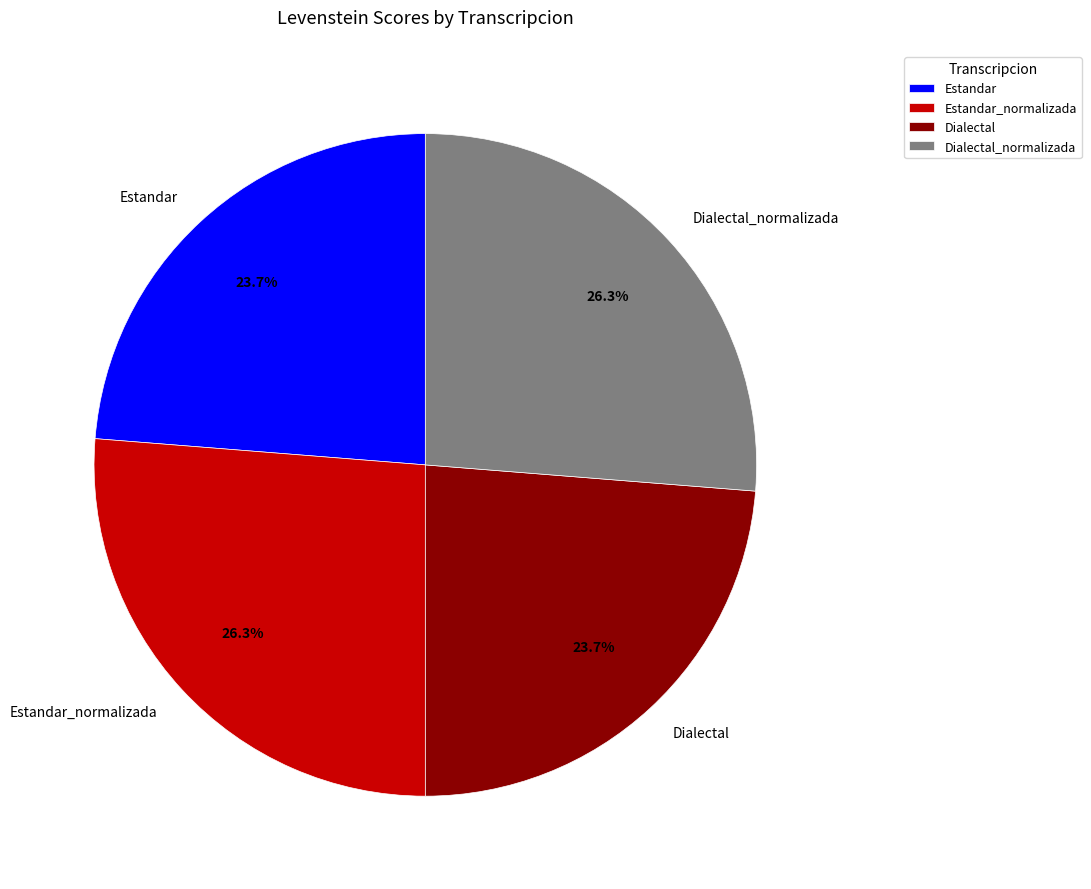

What percentage do Estandar_normalizada and Estandar together represent?

50.0%